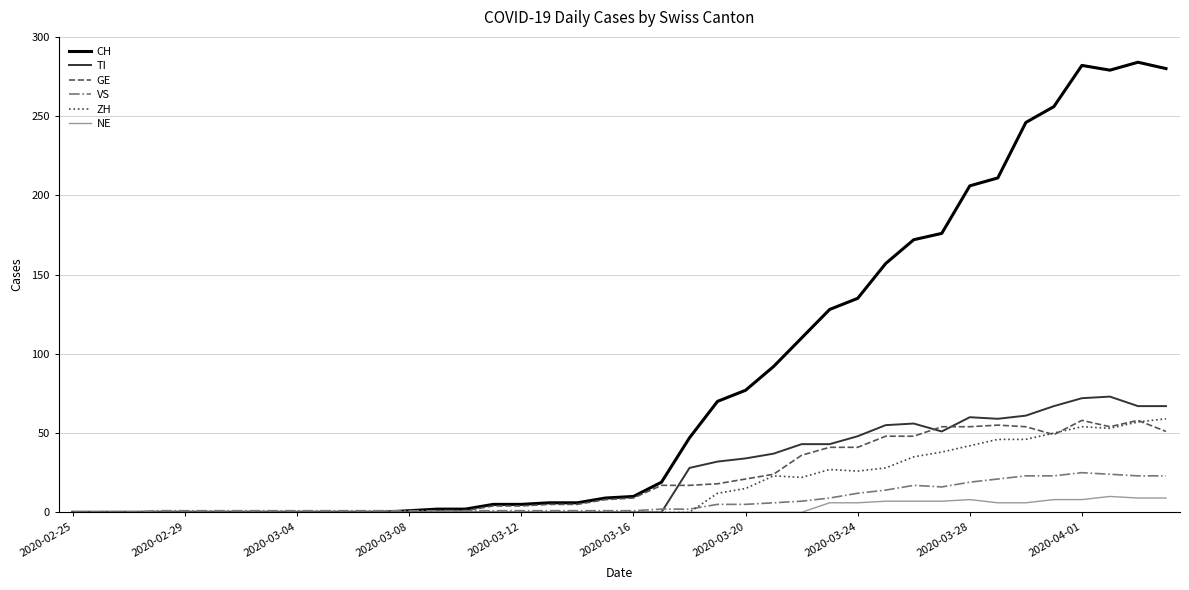

What is the maximum value for NE?

10